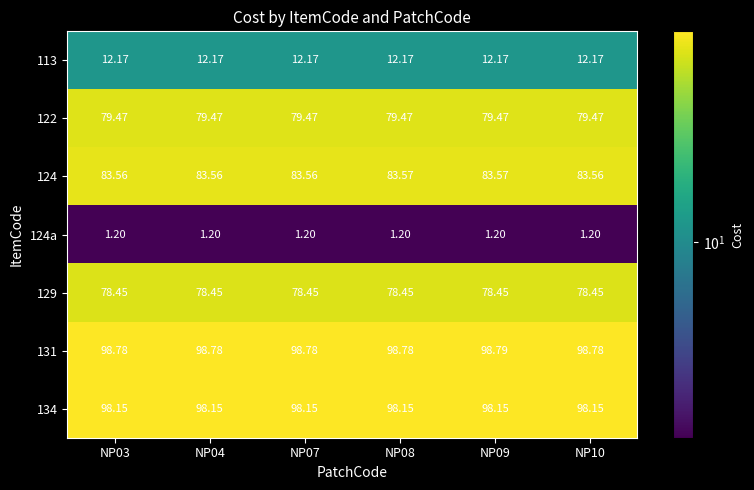

Is the value of 134 at NP03 greater than the value of 131 at NP07?

No